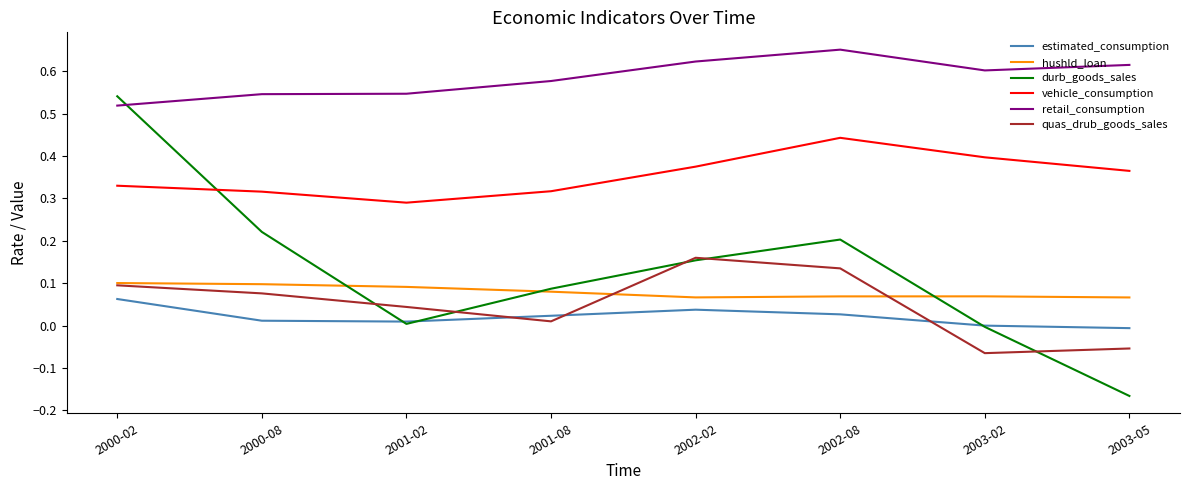

At which category is the sum across all series the highest?

2000-02